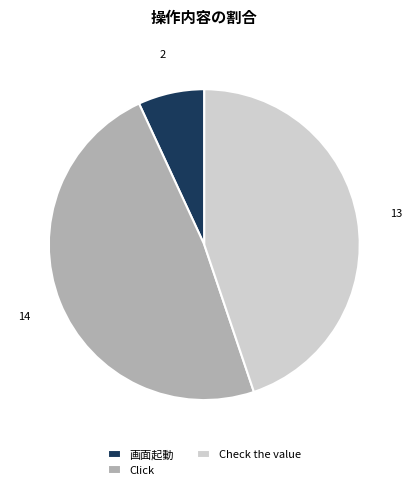

How many slices are in this pie chart?

3